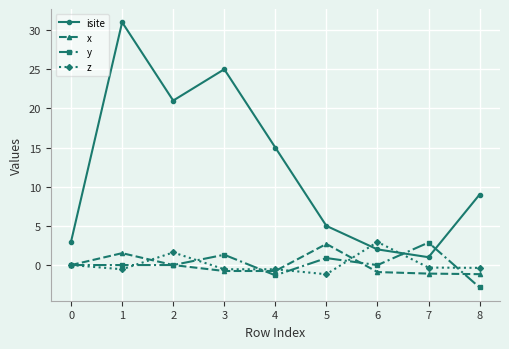

What is the smallest value displayed?

-2.9